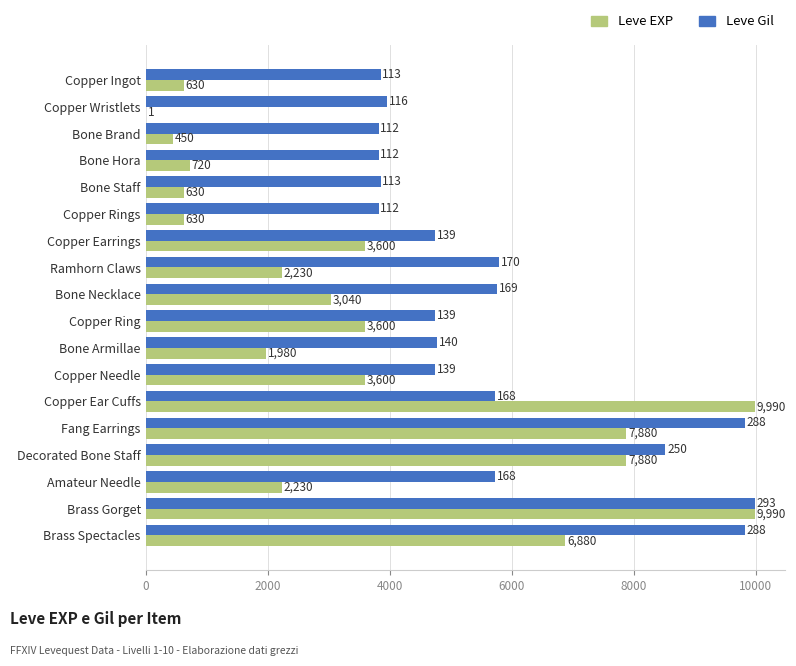

What is the greatest value displayed?

9990.0